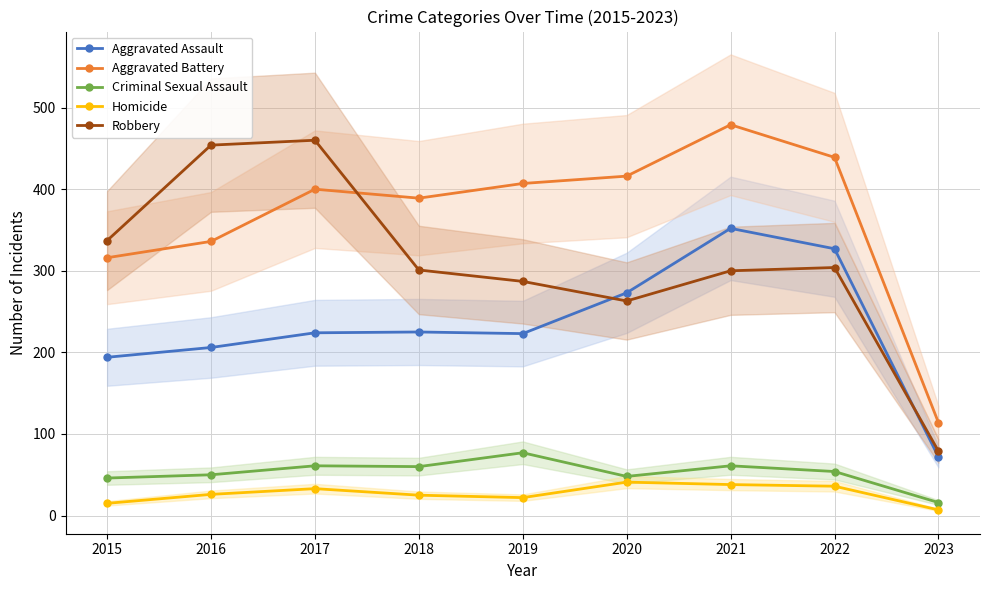

What is the difference between the highest and lowest values at 2020?

375